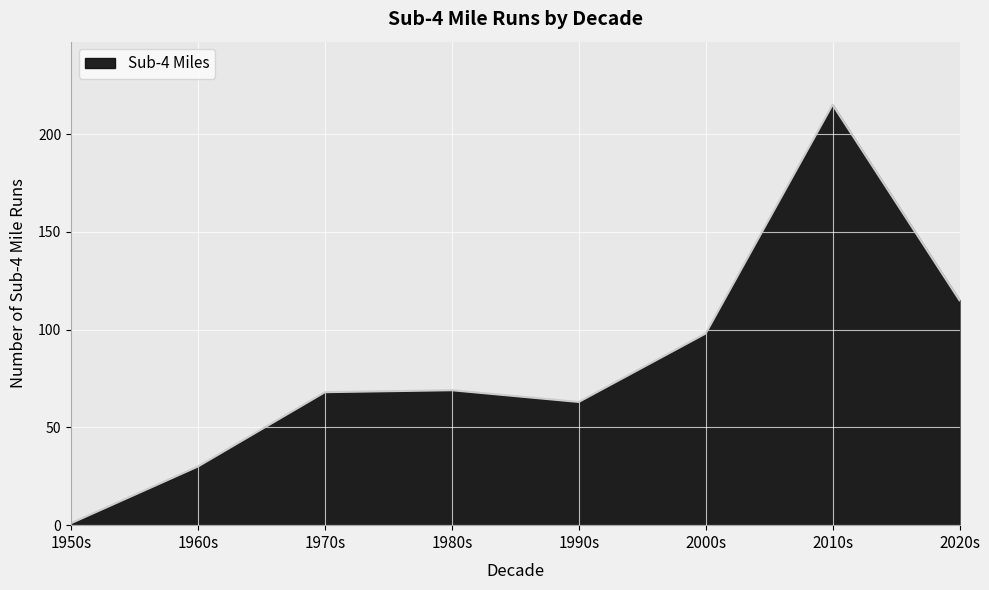

The chart shows a value of 63 at 1990s. True or false?

True